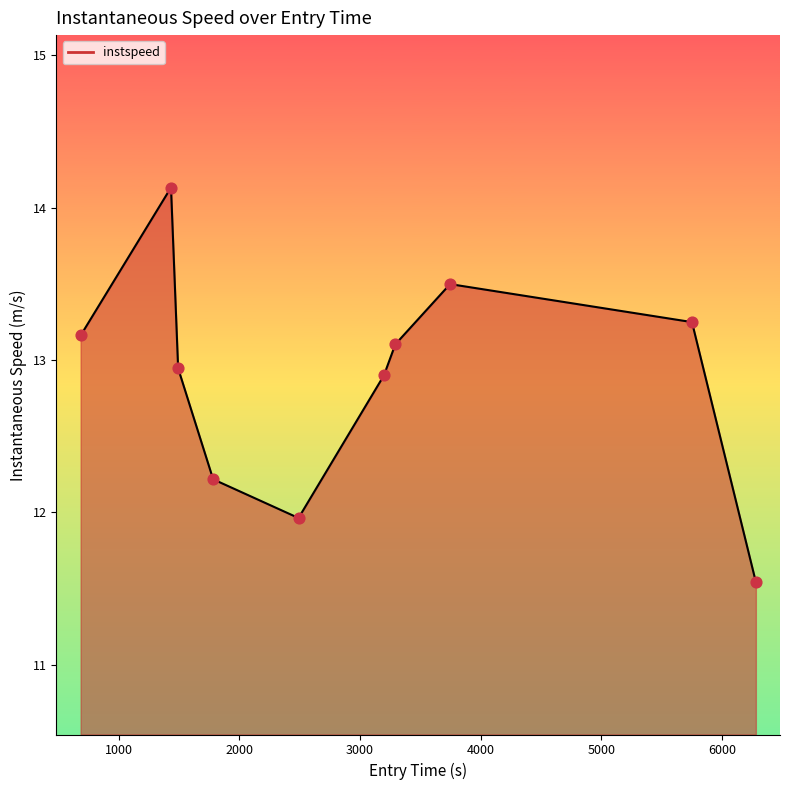

What is the minimum value shown in the chart?

11.5